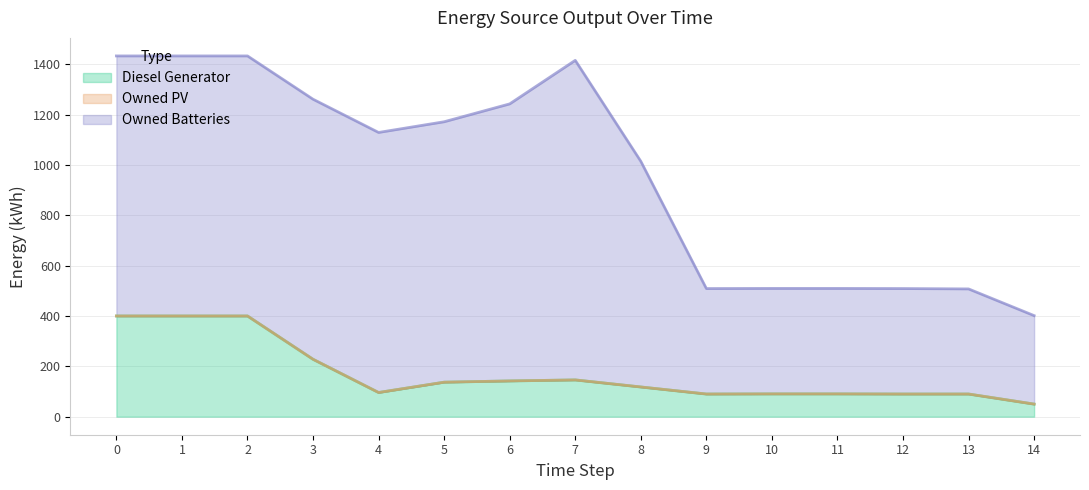

Which series changed the most between 13 and 14?

Owned Batteries